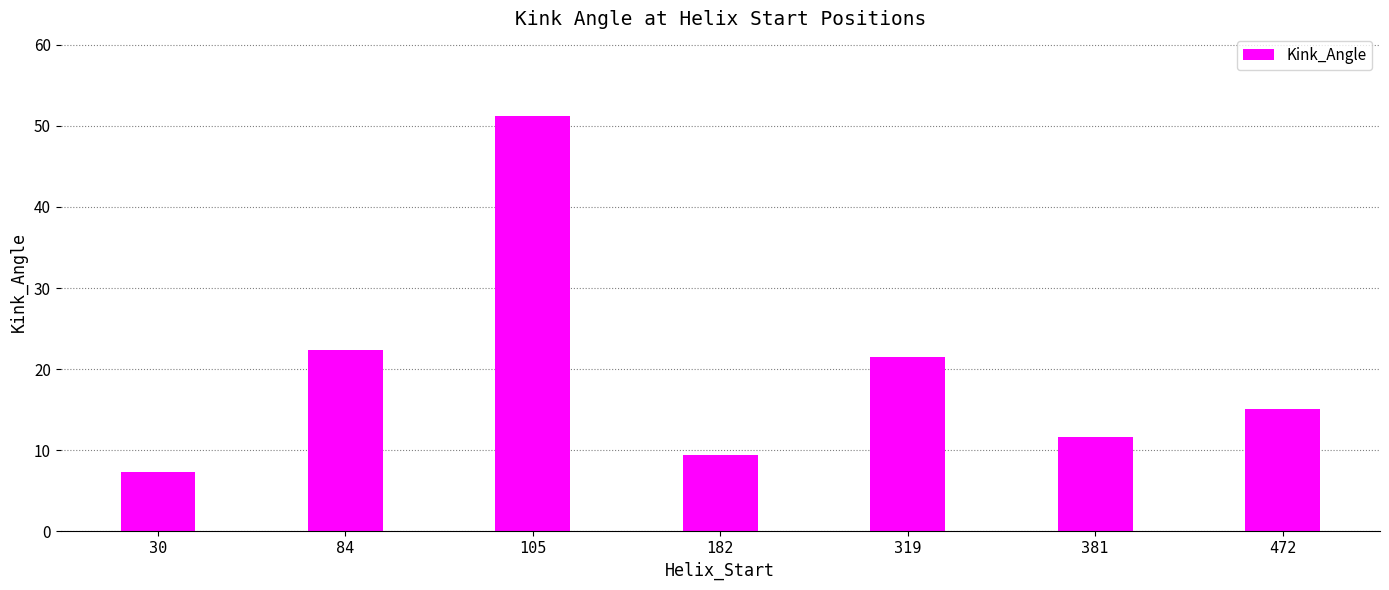

At which category does the chart reach its peak across all series?

105